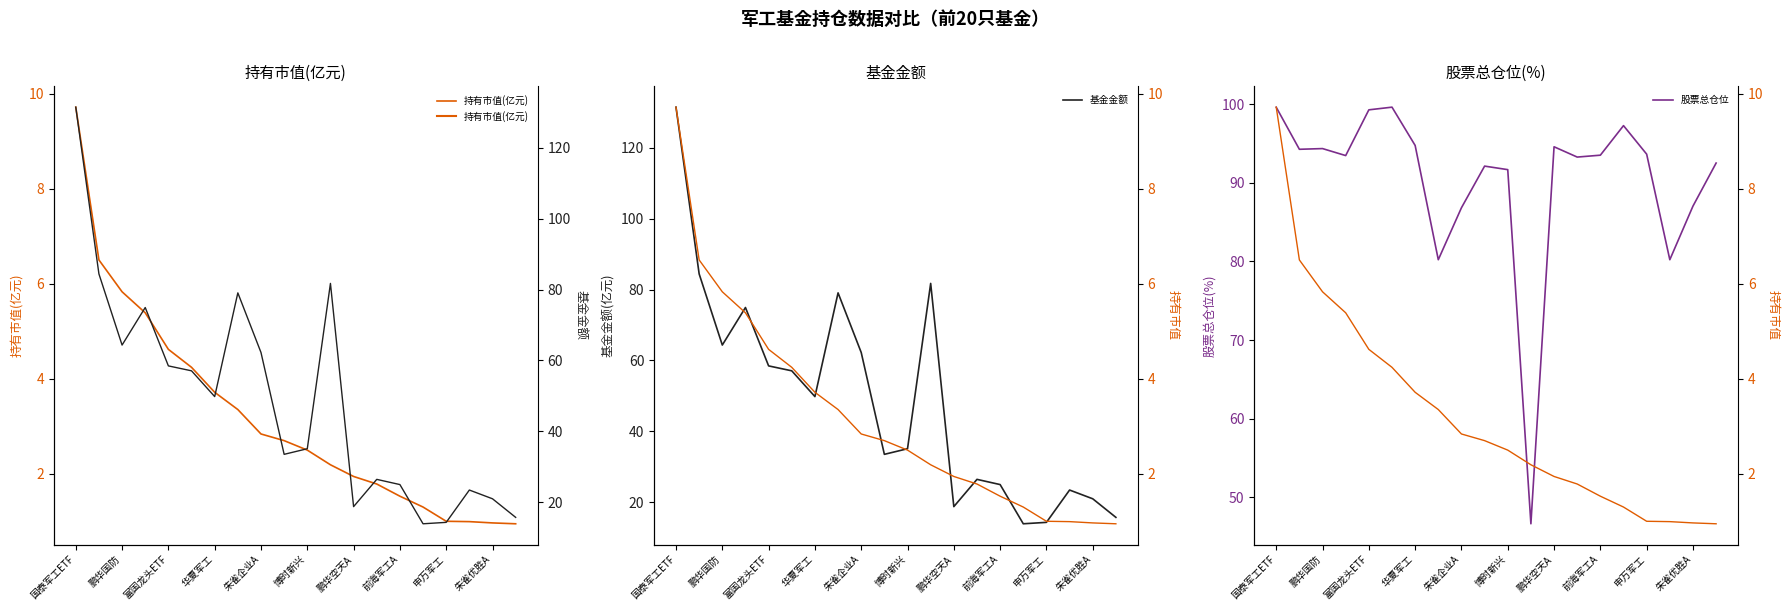

How many data points in 股票总仓位 are less than 93?

8